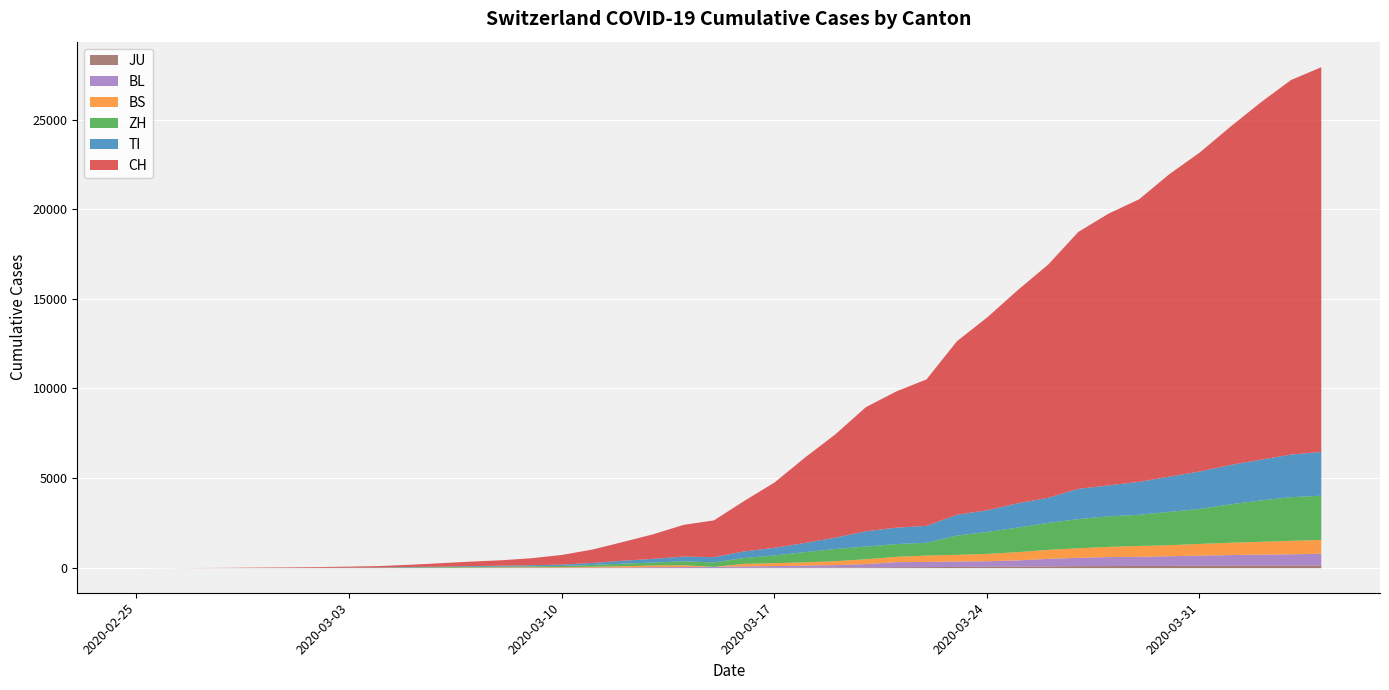

What is the sum of the JU values at 3 and 28?

83